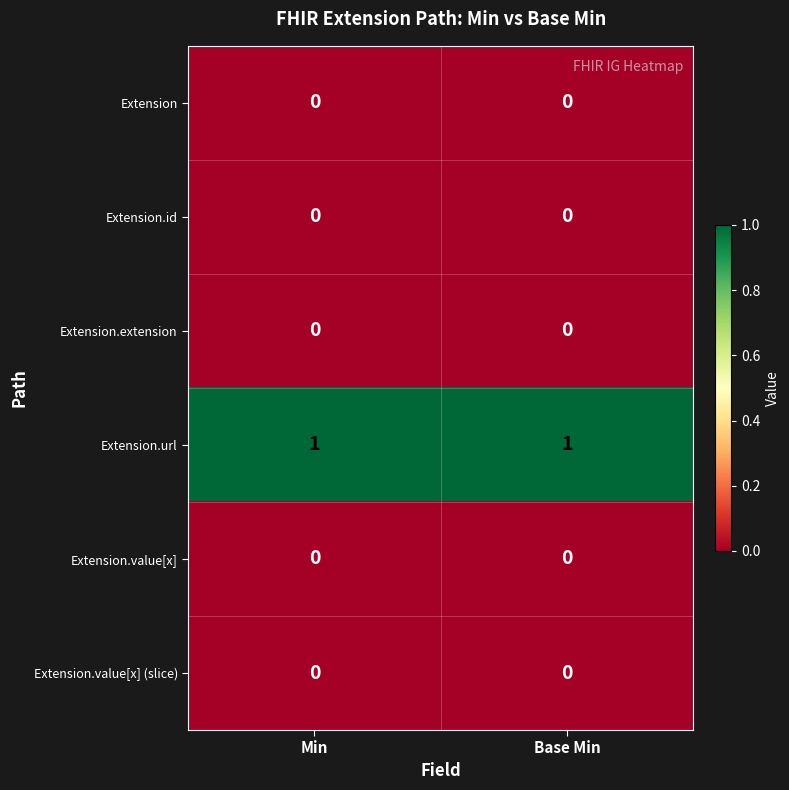

What is the spread (max minus min) of values at Base Min?

1